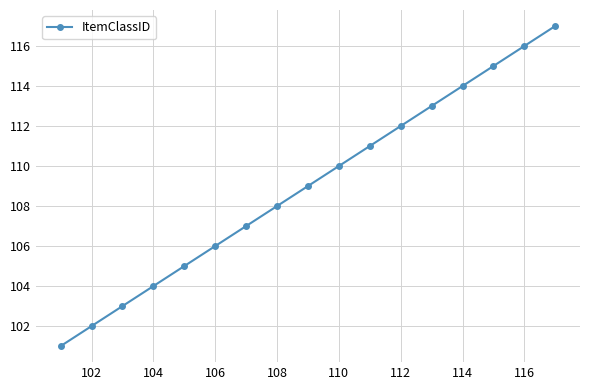

True or false: there are more than 2 points higher than both neighbors.

False